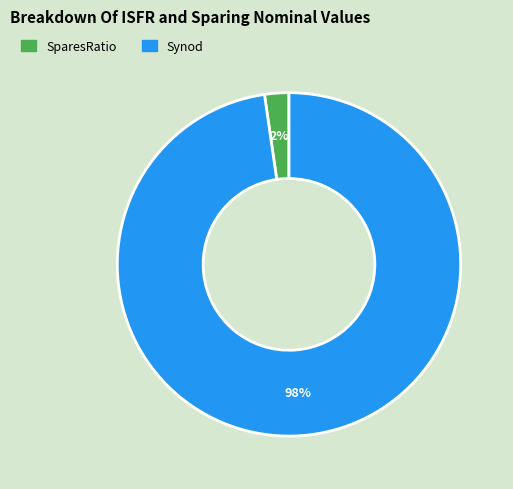

Do Synod and SparesRatio together represent more than half of the pie?

Yes